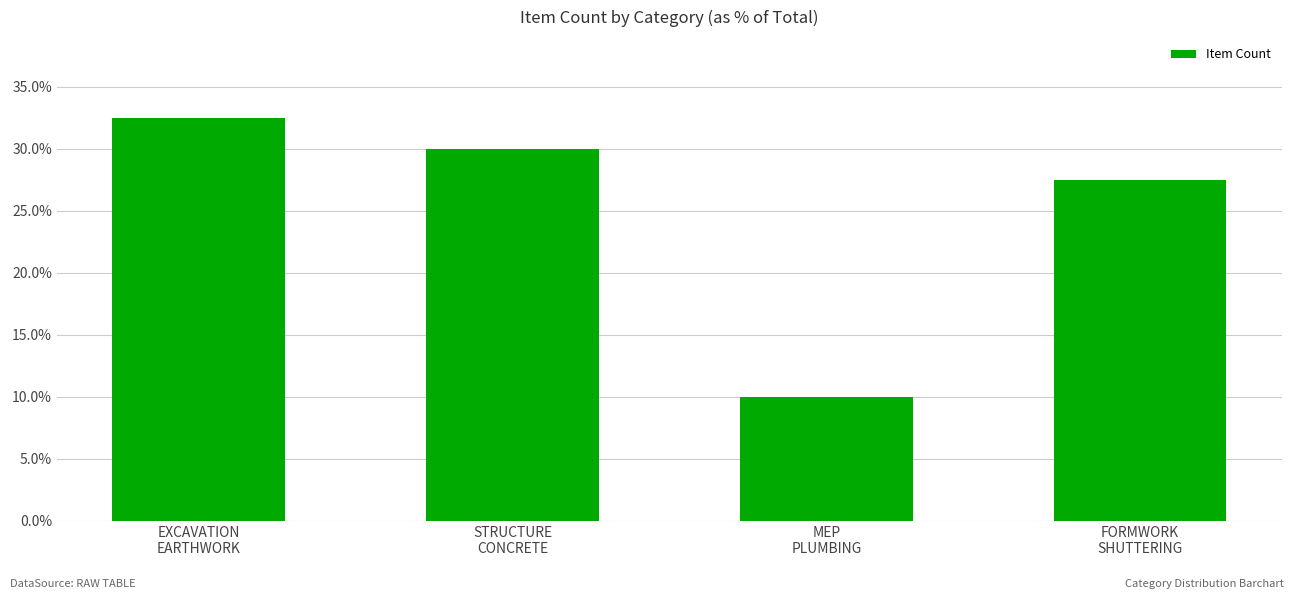

Does the chart contain any negative values?

No